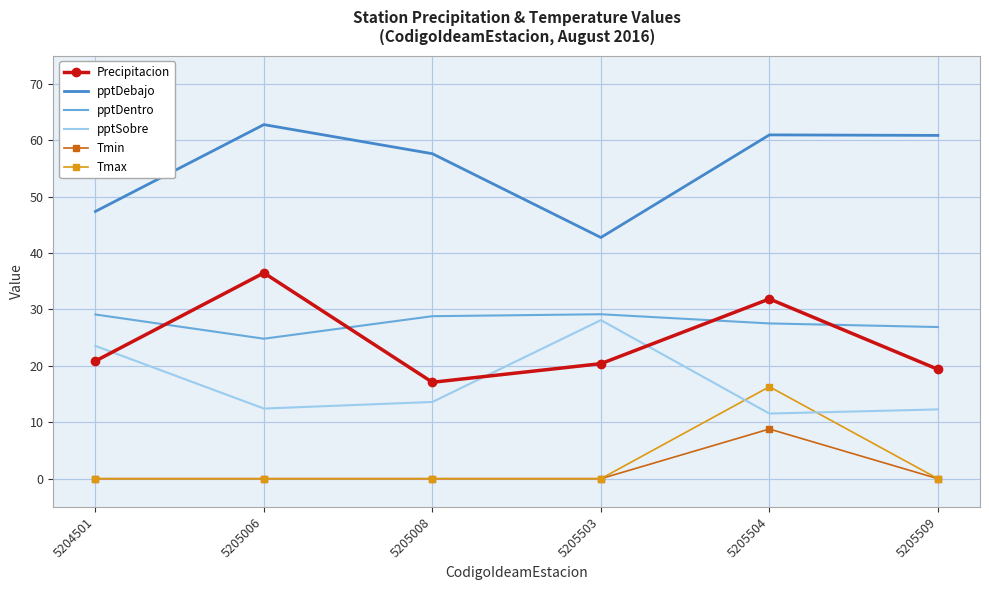

At which category is the sum across all series the highest?

5205504